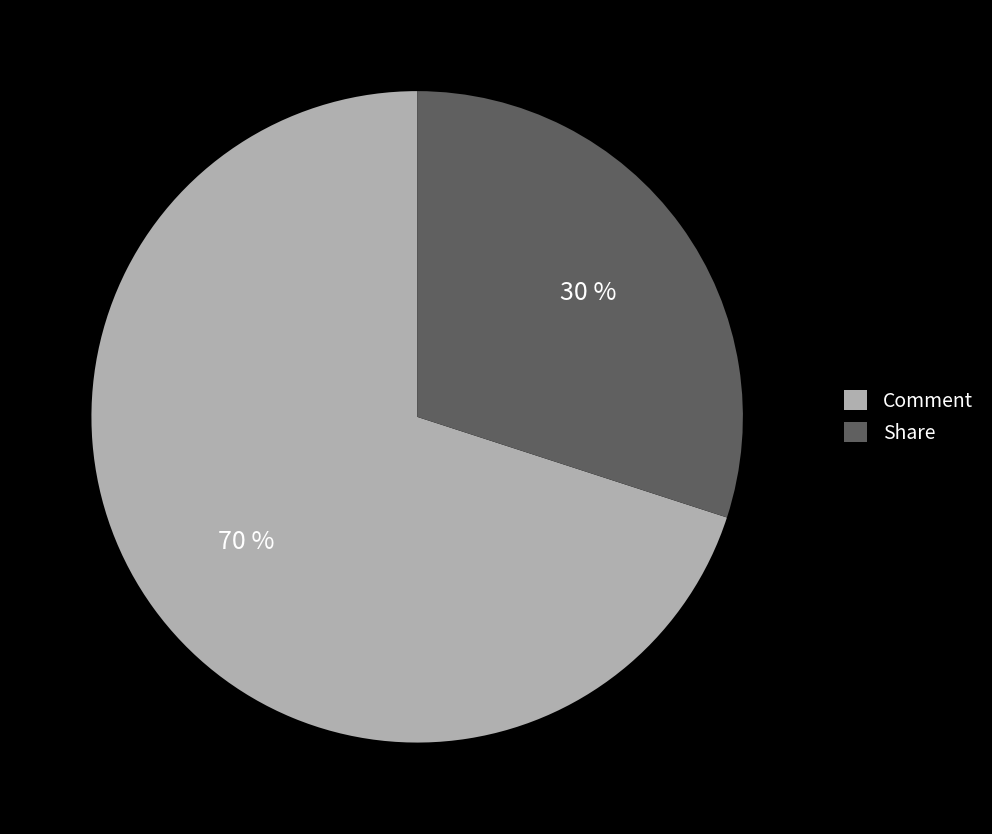

Rank the categories by value from highest to lowest.

Comment, Share